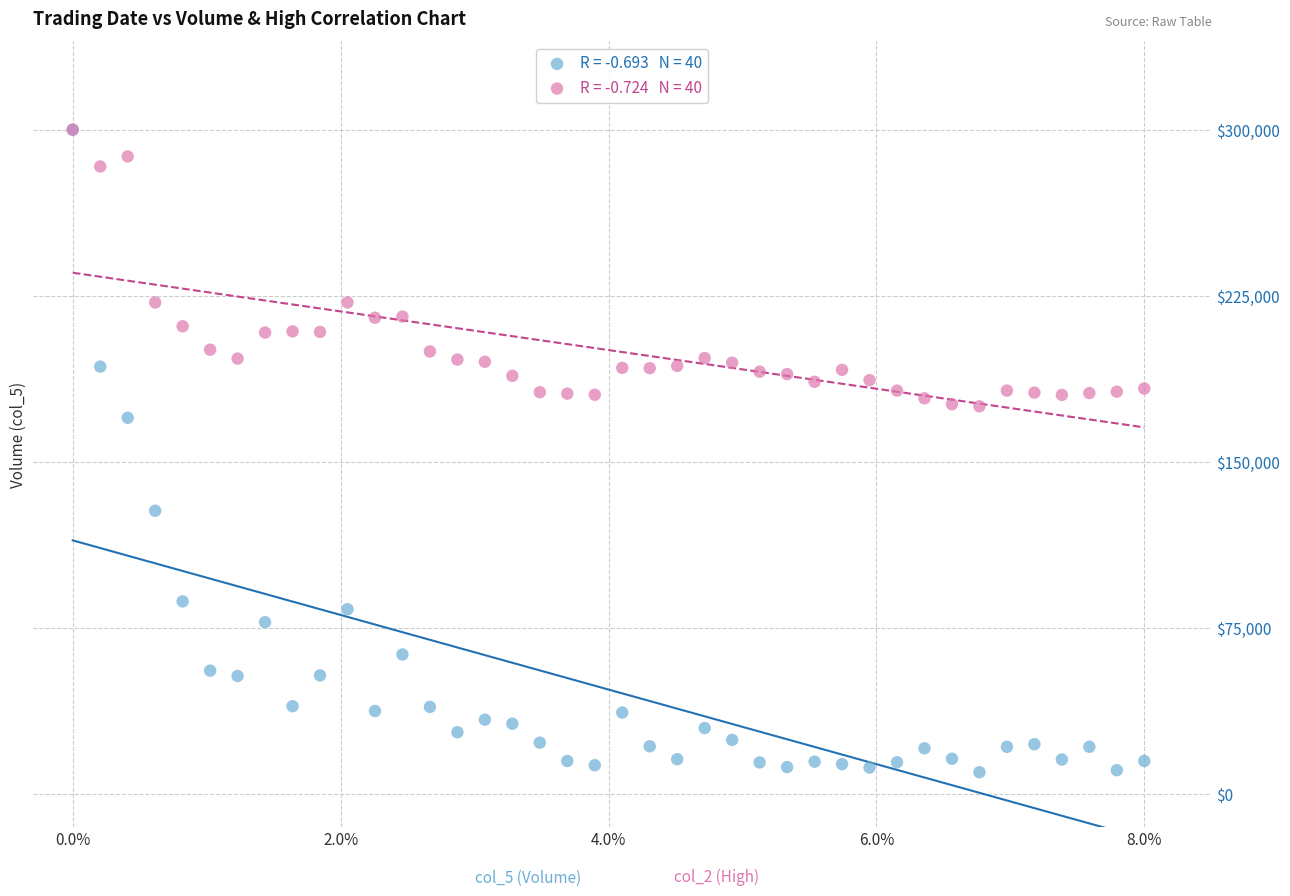

Across all series, what Y value is closest to 154874?

169841.2